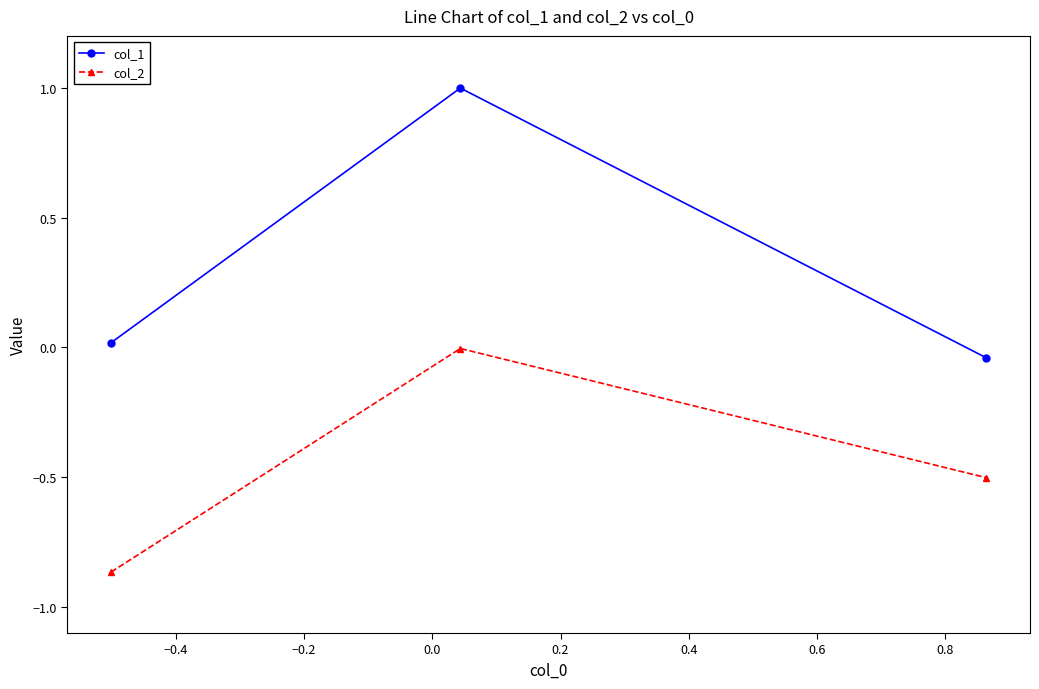

Which series has the largest total across all categories?

col_1